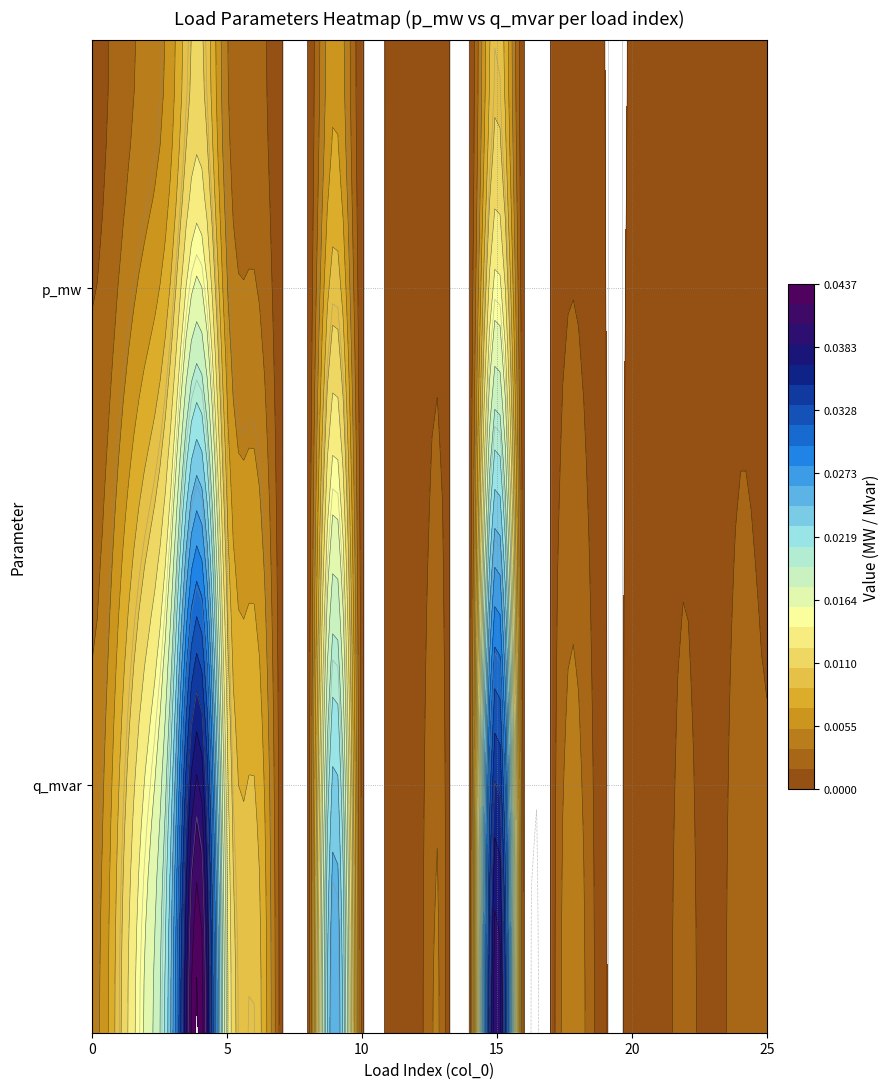

The value of p_mw at 25 is 0.0. True or false?

False